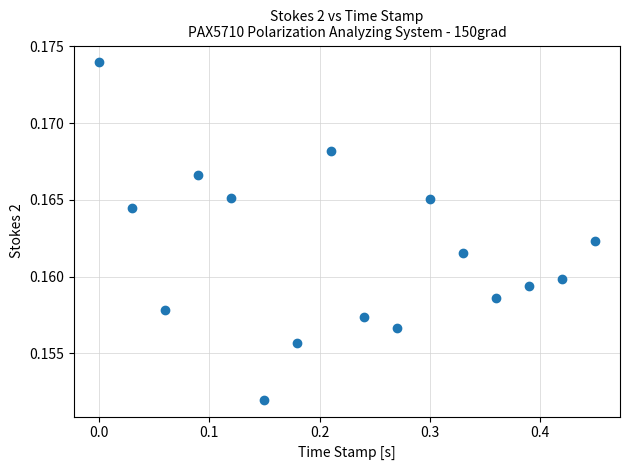

How many points are shown in the scatter plot?

16